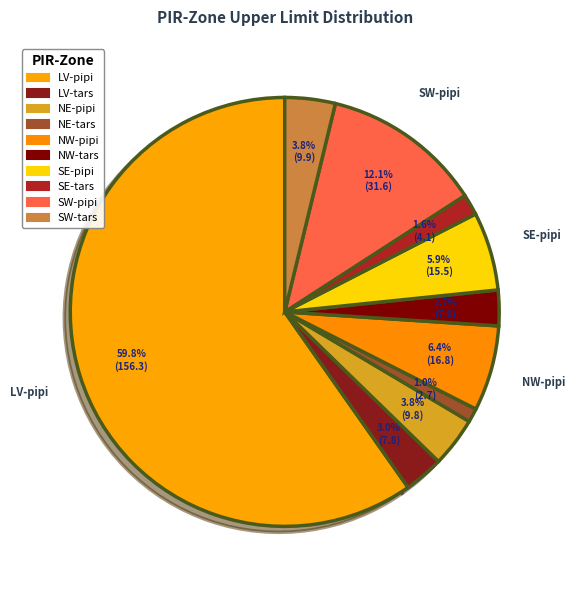

How many segments does this pie chart have?

10